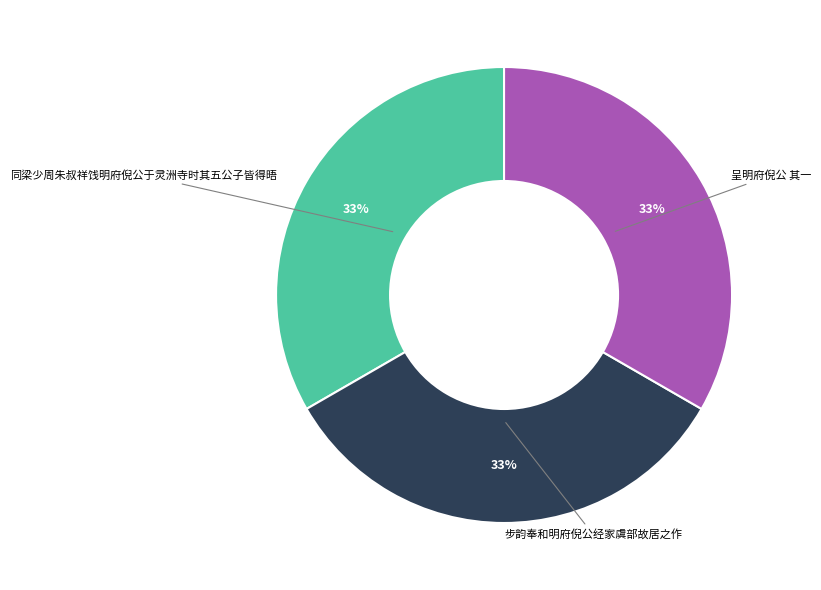

Approximately how many times larger is the value at 呈明府倪公 其一 compared to 步韵奉和明府倪公经家虞部故居之作?

1.0